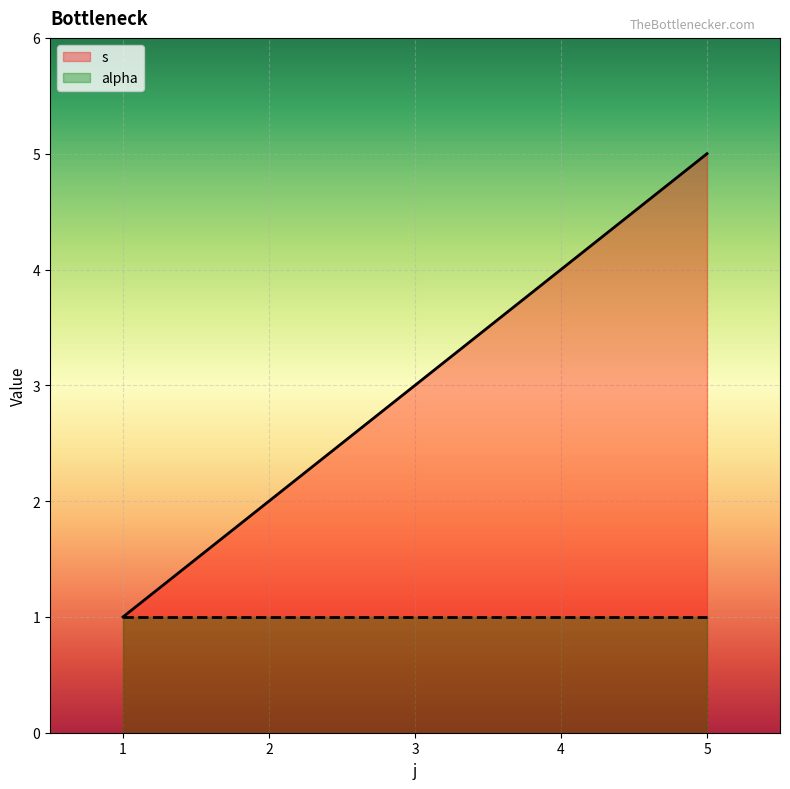

At which category does the chart reach its minimum across all series?

1